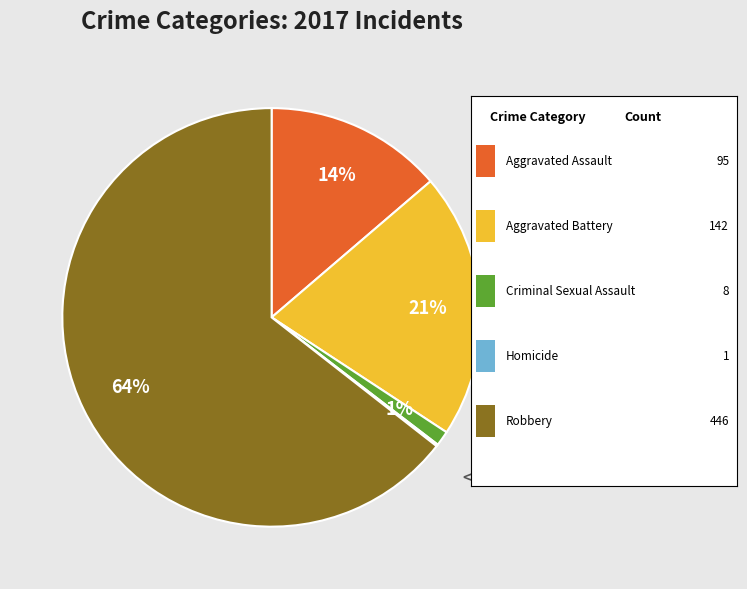

Does any single category account for the majority?

Yes